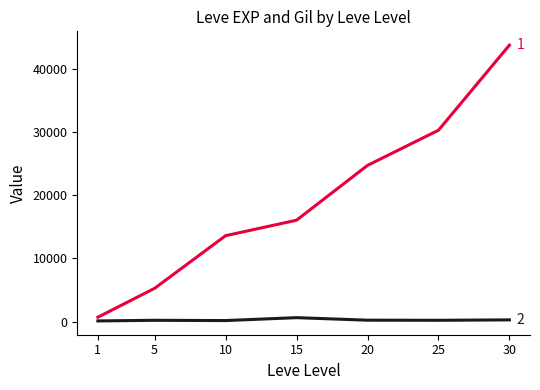

What is the greatest value displayed?

43730.0